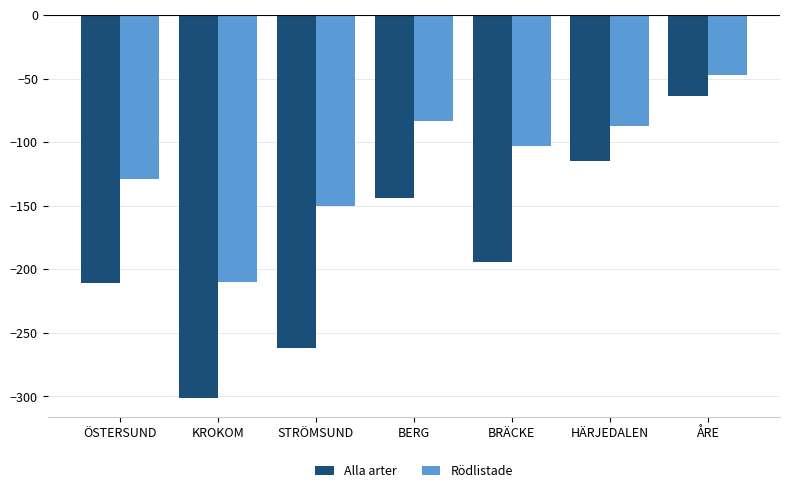

Reading left to right, what are all the values shown in this chart?

Alla arter: ÖSTERSUND=-211	KROKOM=-301	STRÖMSUND=-262	BERG=-144	BRÄCKE=-194	HÄRJEDALEN=-115	ÅRE=-64
Rödlistade: ÖSTERSUND=-129	KROKOM=-210	STRÖMSUND=-150	BERG=-83	BRÄCKE=-103	HÄRJEDALEN=-87	ÅRE=-47